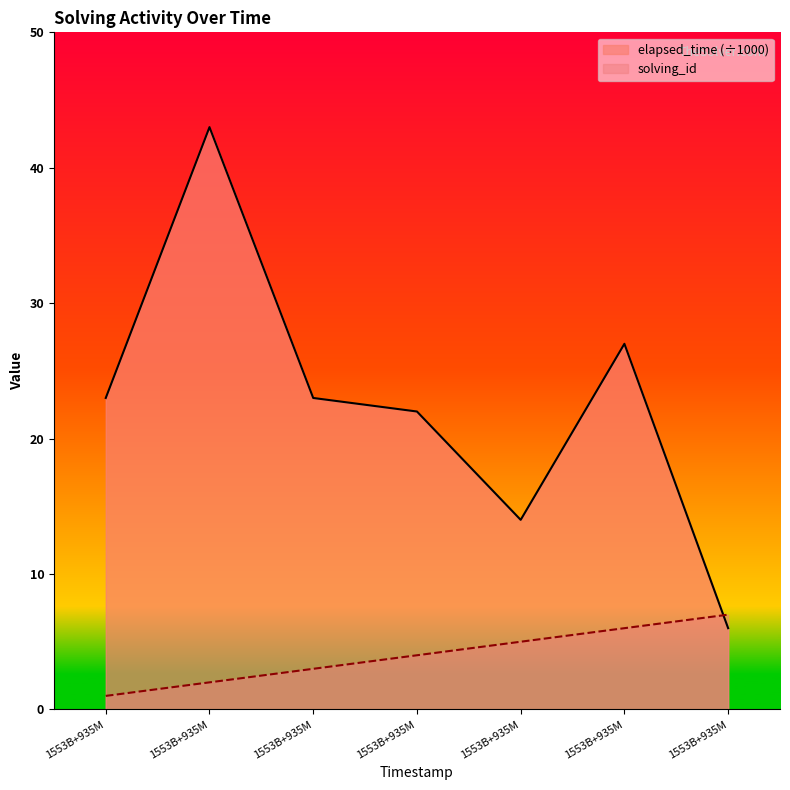

True or false: solving_id and elapsed_time cross at least once.

True